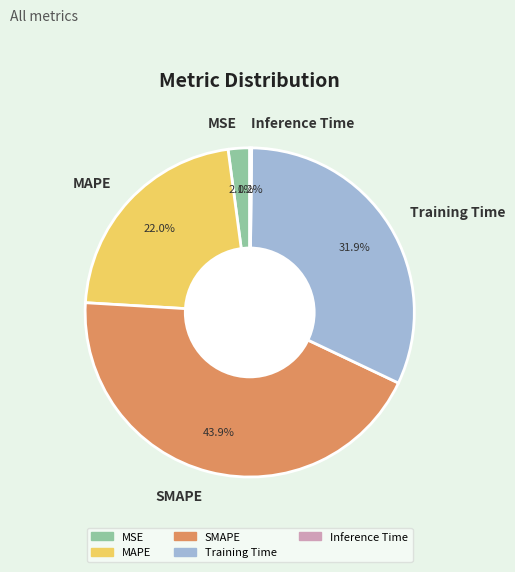

What is the largest slice in the pie chart?

SMAPE